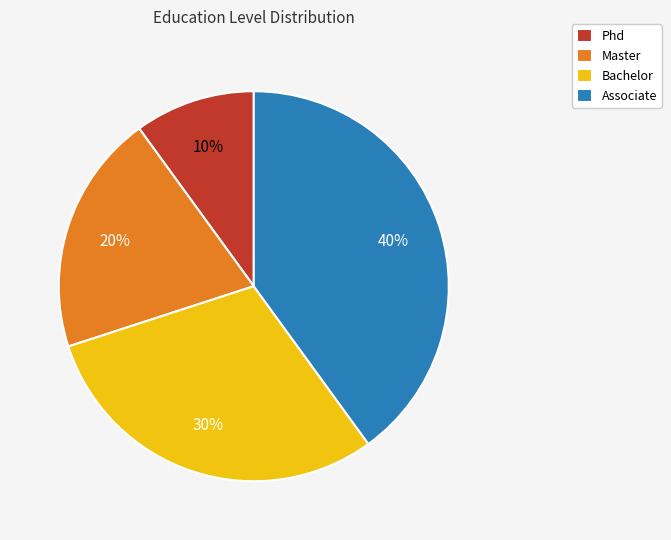

What is the ratio of the value at Master to the value at Associate?

0.5